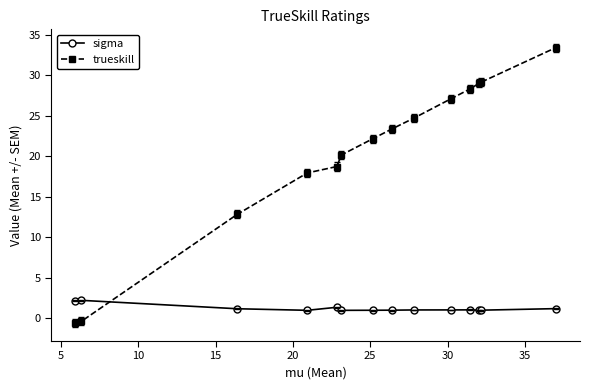

What is the maximum value shown in the chart?

33.4